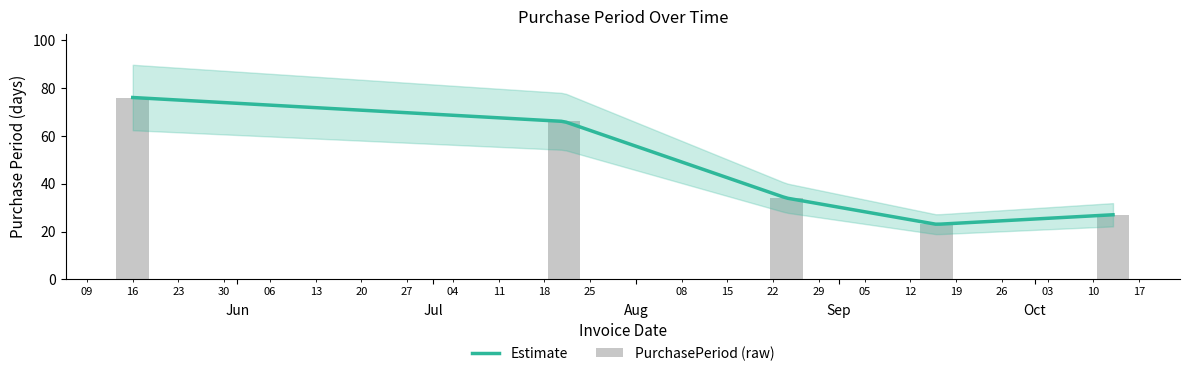

True or false: the data shows 35 at 2016-05-16.

False